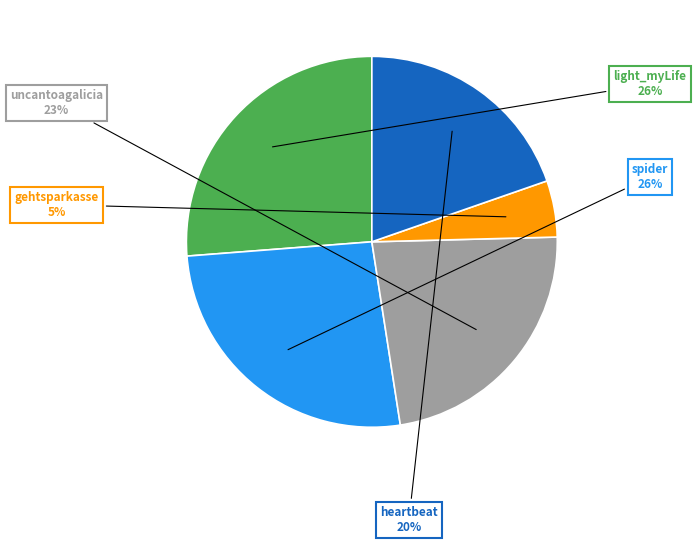

Does any single category account for the majority?

No